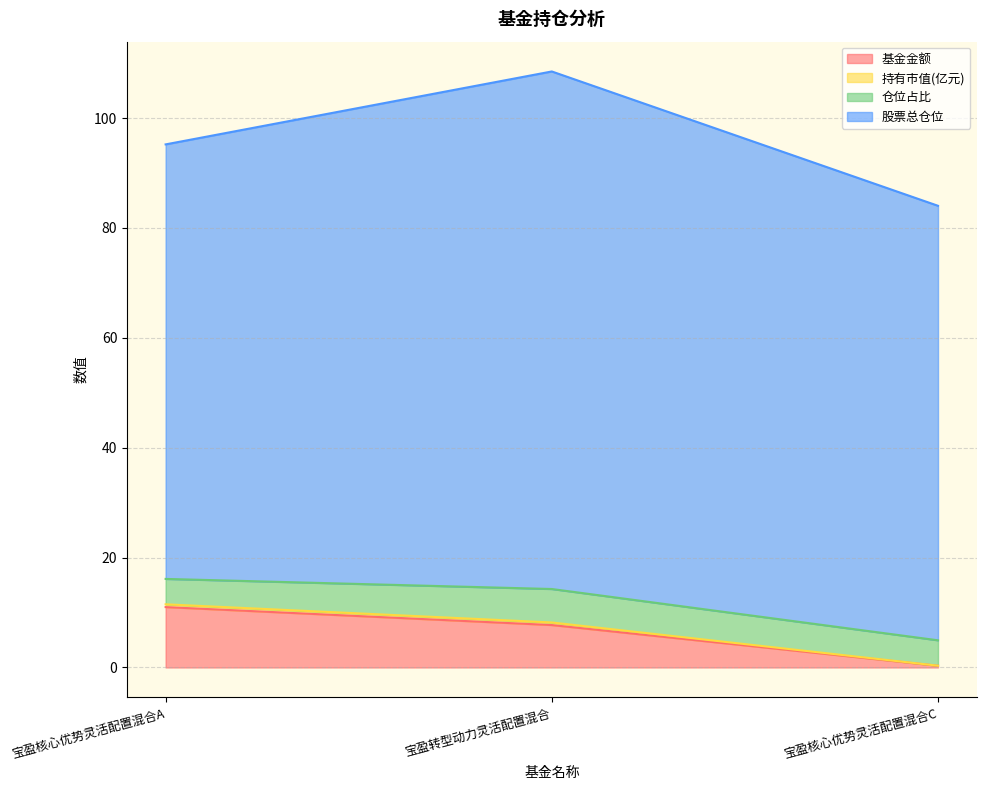

At which category is the sum across all series the highest?

宝盈转型动力灵活配置混合